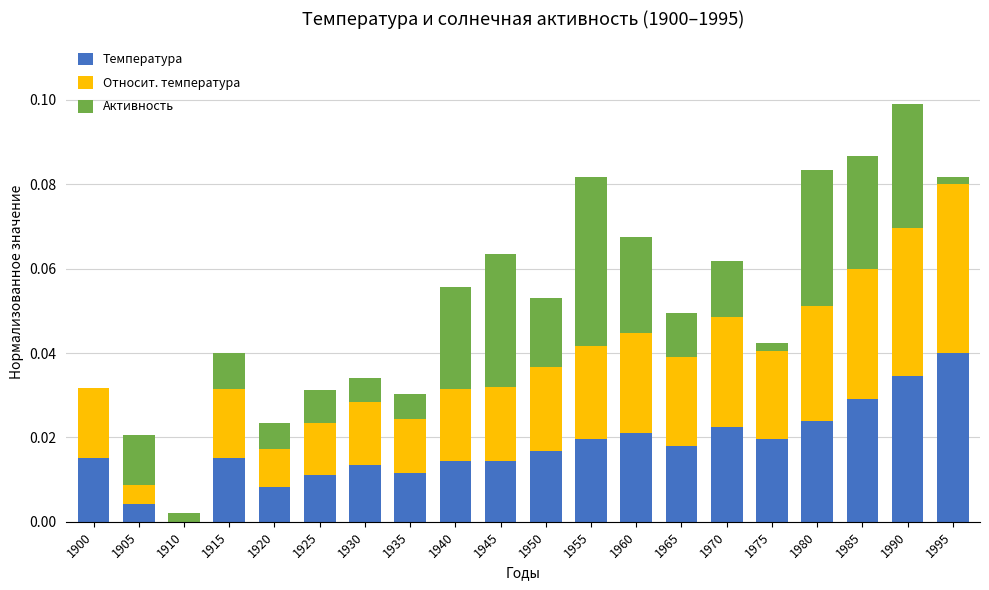

At which category is the sum across all series the highest?

1990